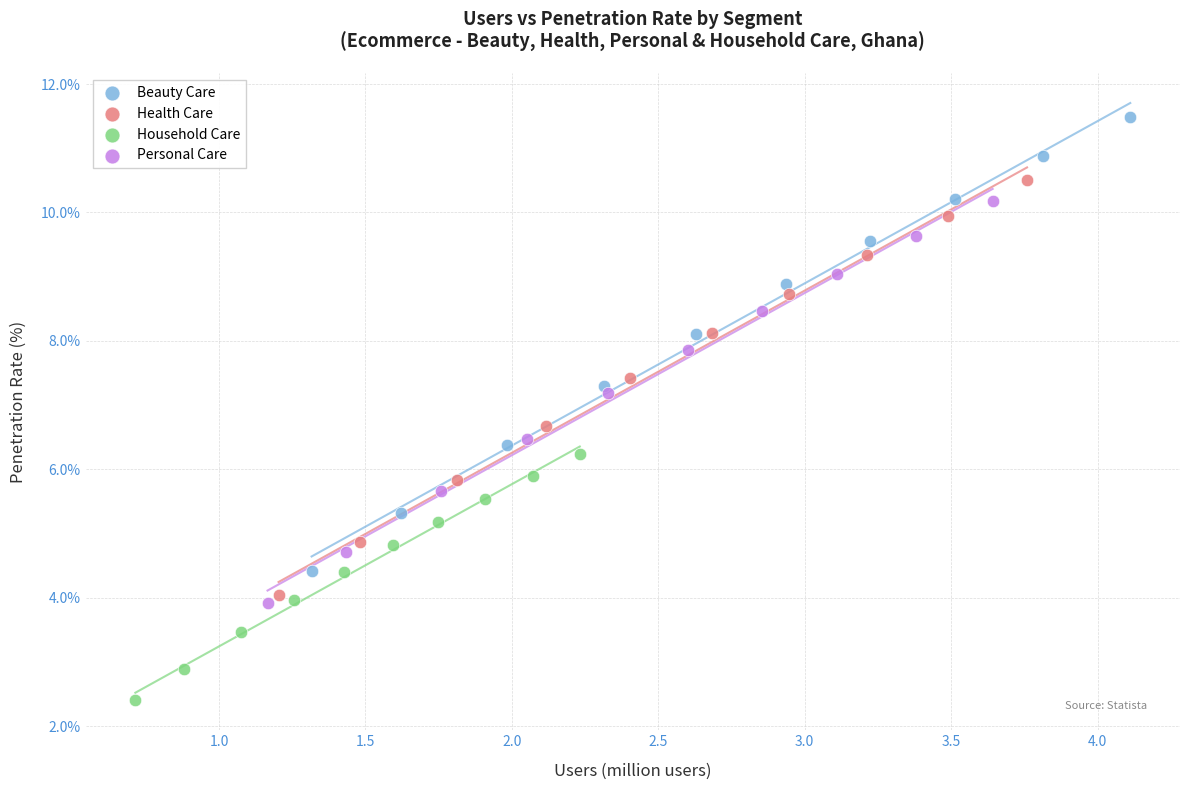

Which series has the widest spread of Y values?

Beauty Care